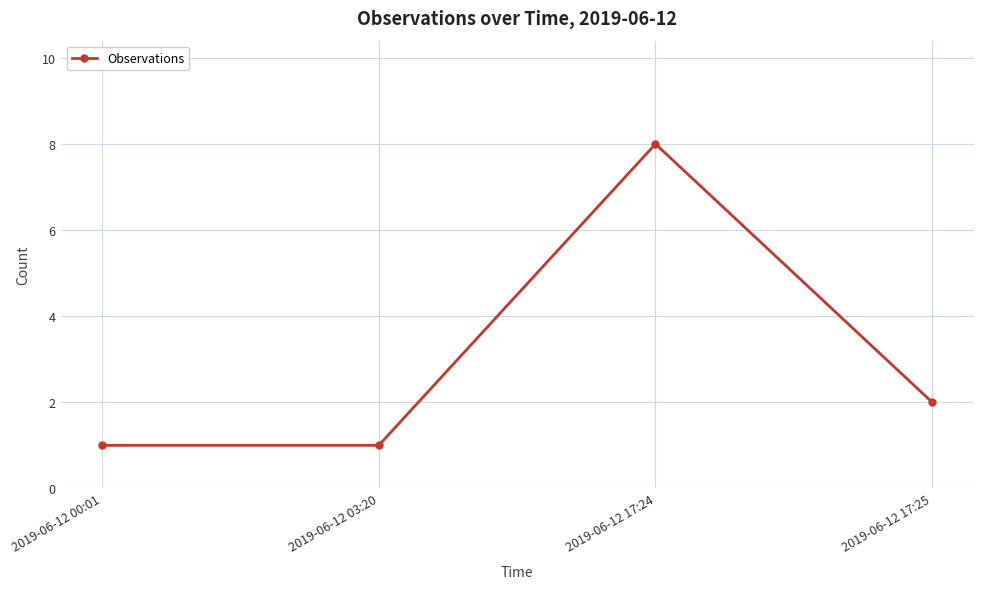

What is the label of the 4th point from the right?

2019-06-12 00:01